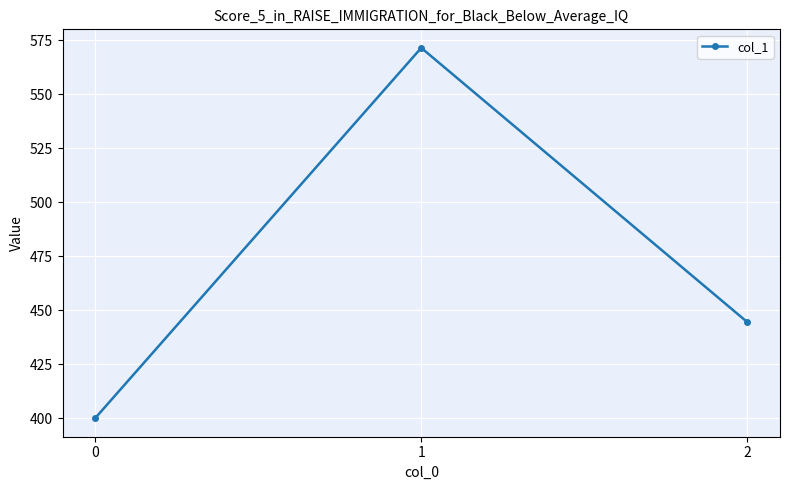

Is this an area chart (filled region under the line)?

No